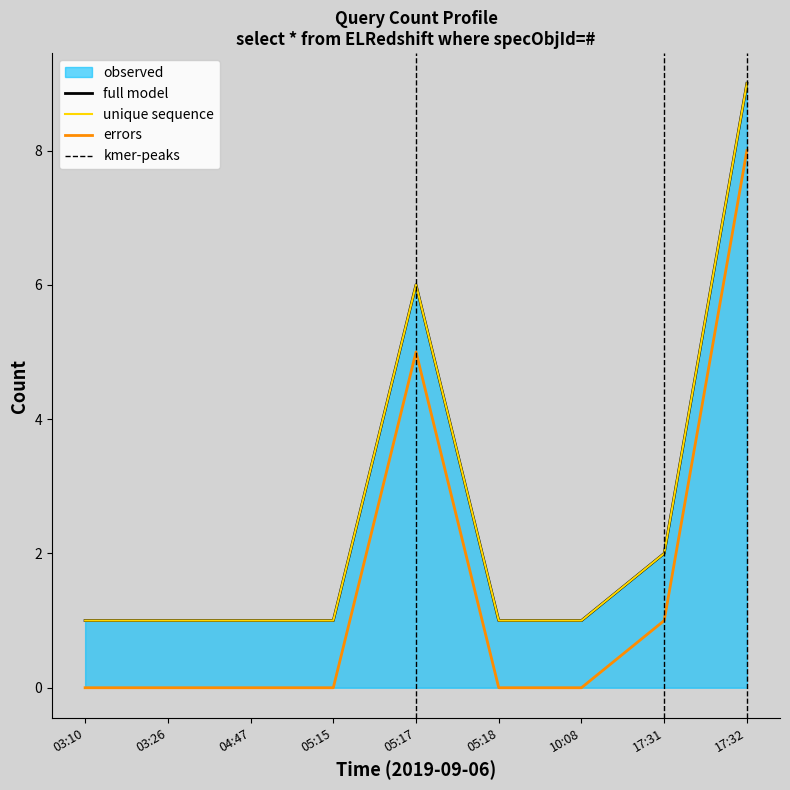

What is the maximum value for full model?

9